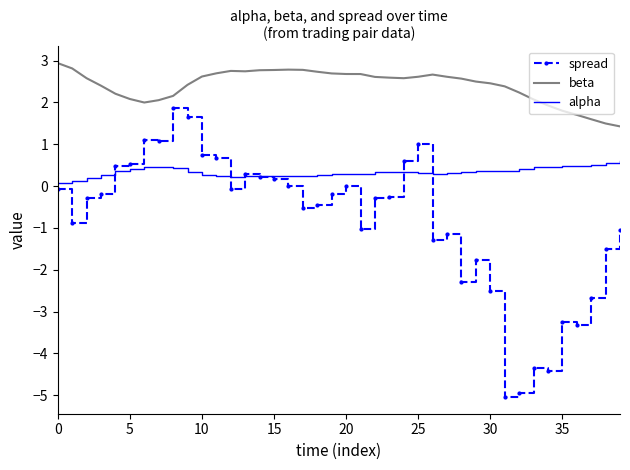

What is the minimum value for alpha?

0.1